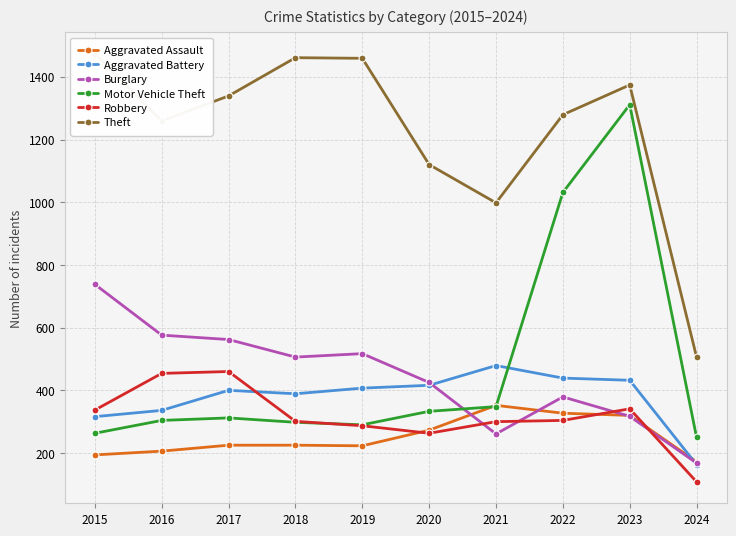

Does the chart have visible grid lines?

Yes